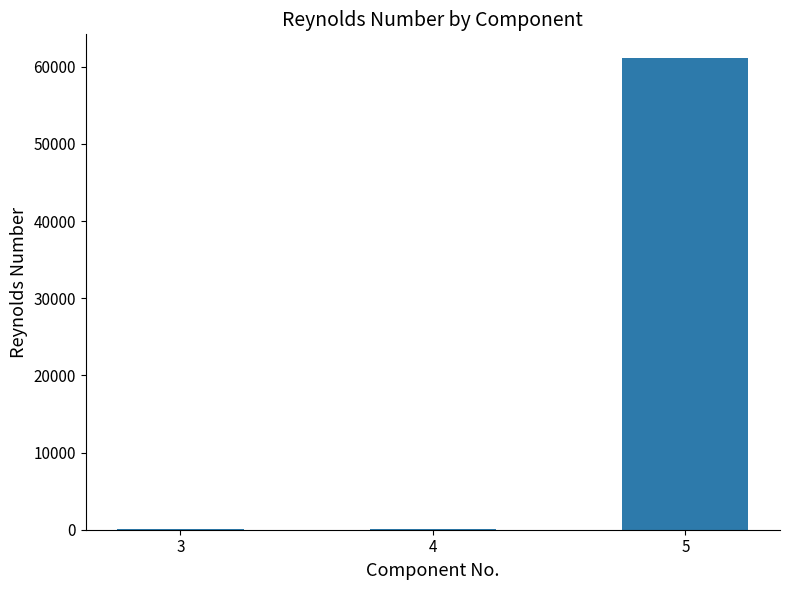

What is the sum of all values?

61287.0